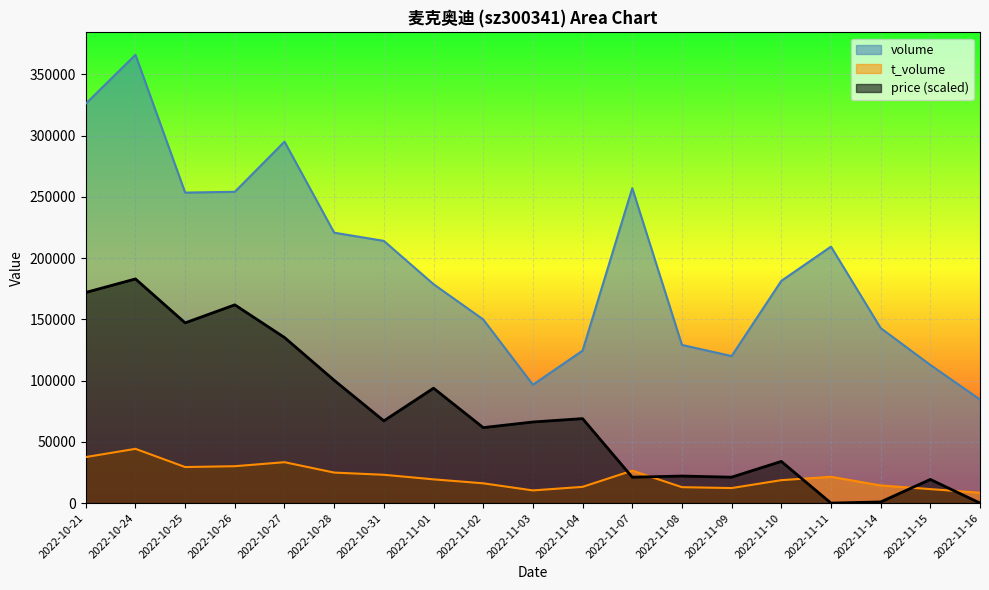

Which series has the largest total across all categories?

volume